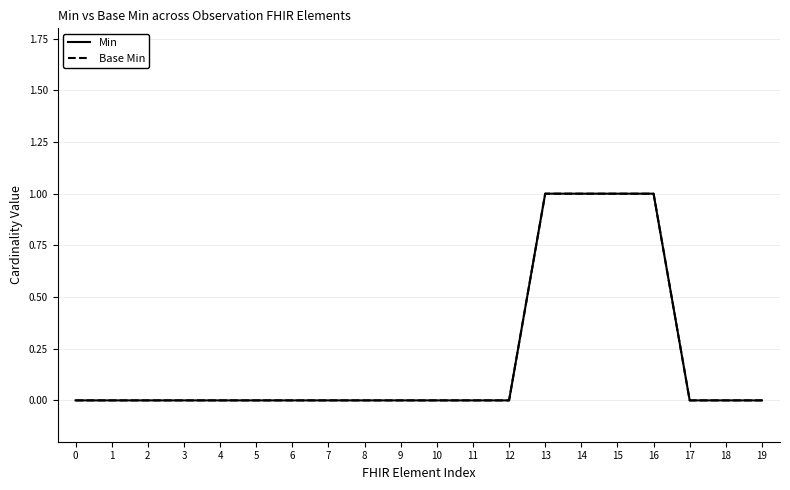

Reading left to right, list all the values displayed in this chart.

Min: 0=0	1=0	2=0	3=0	4=0	5=0	6=0	7=0	8=0	9=0	10=0	11=0	12=0	13=1	14=1	15=1	16=1	17=0	18=0	19=0
Base Min: 0=0	1=0	2=0	3=0	4=0	5=0	6=0	7=0	8=0	9=0	10=0	11=0	12=0	13=1	14=1	15=1	16=1	17=0	18=0	19=0